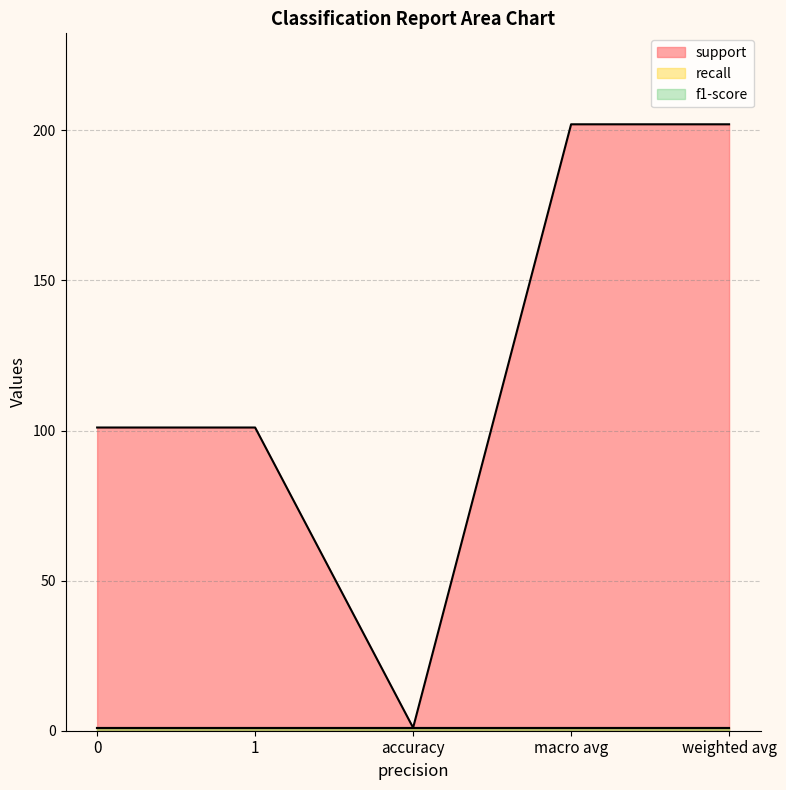

Reading right to left, extract all data points from this chart.

support: 202	202	1	101	101
recall: 1	1	1	1	1
f1-score: 1	1	1	1	1